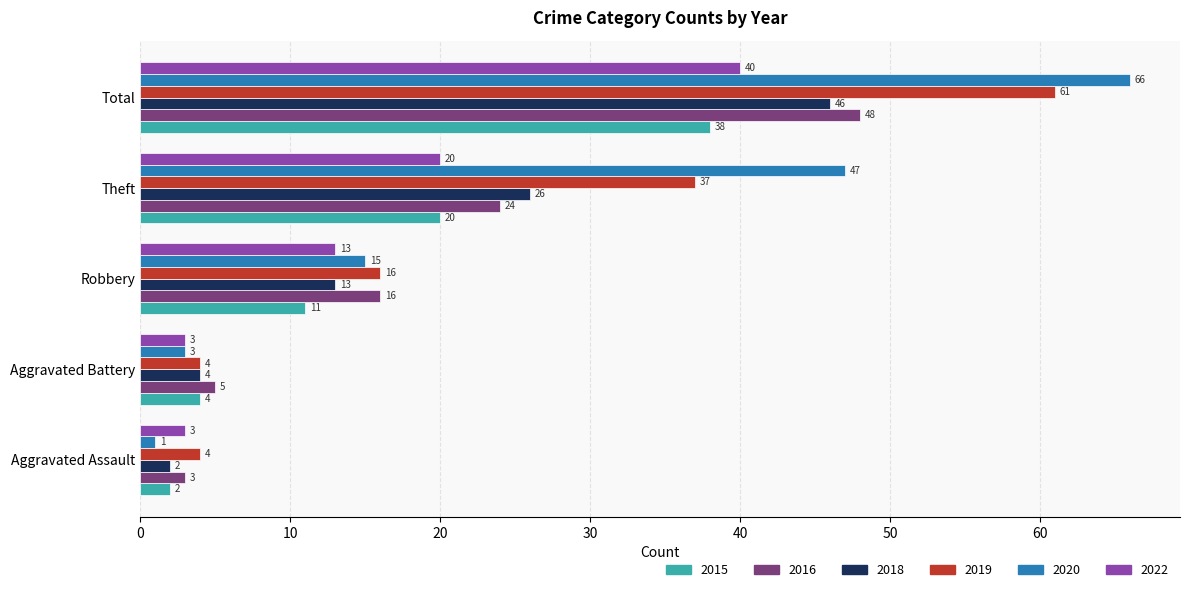

Which series has the largest range (max minus min)?

2020